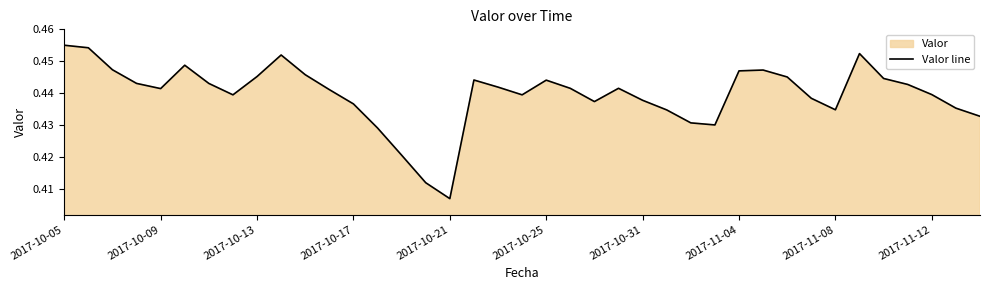

Reading right to left, extract all data points from this chart.

0.4	0.4	0.4	0.4	0.4	0.5	0.4	0.4	0.4	0.4	0.4	0.4	0.4	0.4	0.4	0.4	0.4	0.4	0.4	0.4	0.4	0.4	0.4	0.4	0.4	0.4	0.4	0.4	0.4	0.5	0.4	0.4	0.4	0.4	0.4	0.4	0.4	0.5	0.5